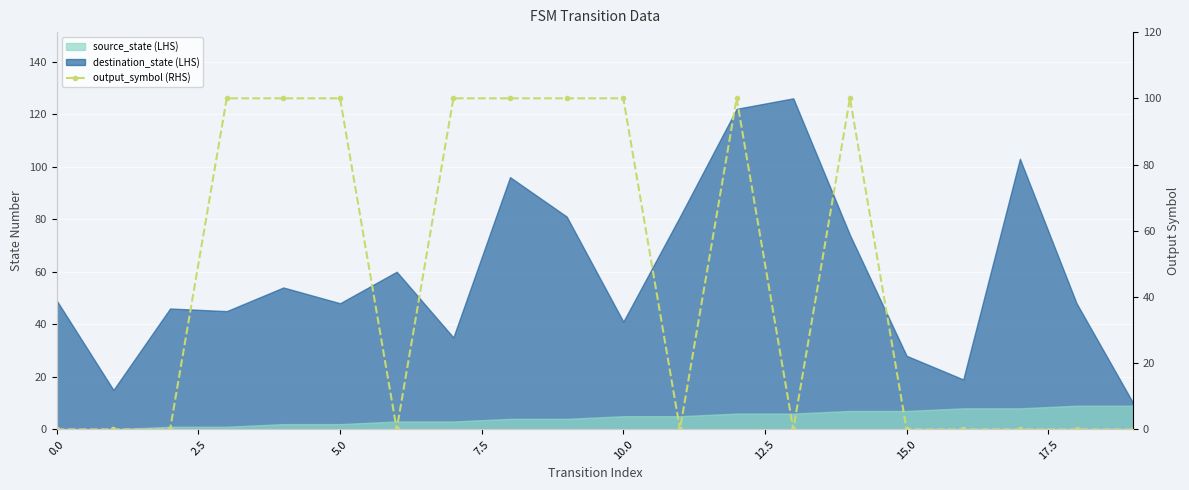

The value at 16 is 0. True or false?

True